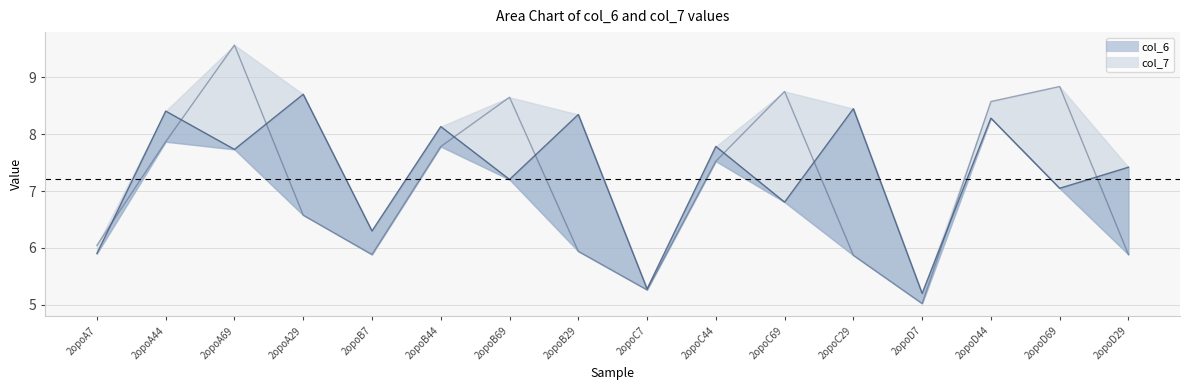

Reading right to left, list all the values displayed in this chart.

col_6: 7.4	7.0	8.3	5.2	8.4	6.8	7.8	5.3	8.3	7.2	8.1	6.3	8.7	7.7	8.4	5.9
col_7: 5.9	8.8	8.6	5.0	5.9	8.8	7.5	5.3	5.9	8.6	7.8	5.9	6.6	9.6	7.9	6.0